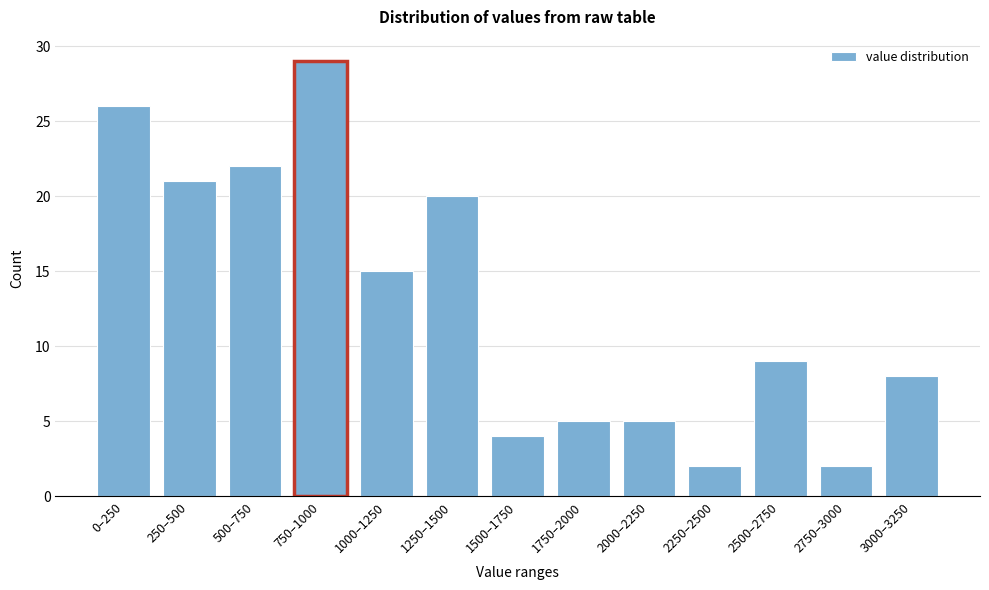

Reading right to left, transcribe all the data shown in this chart.

8	2	9	2	5	5	4	20	15	29	22	21	26